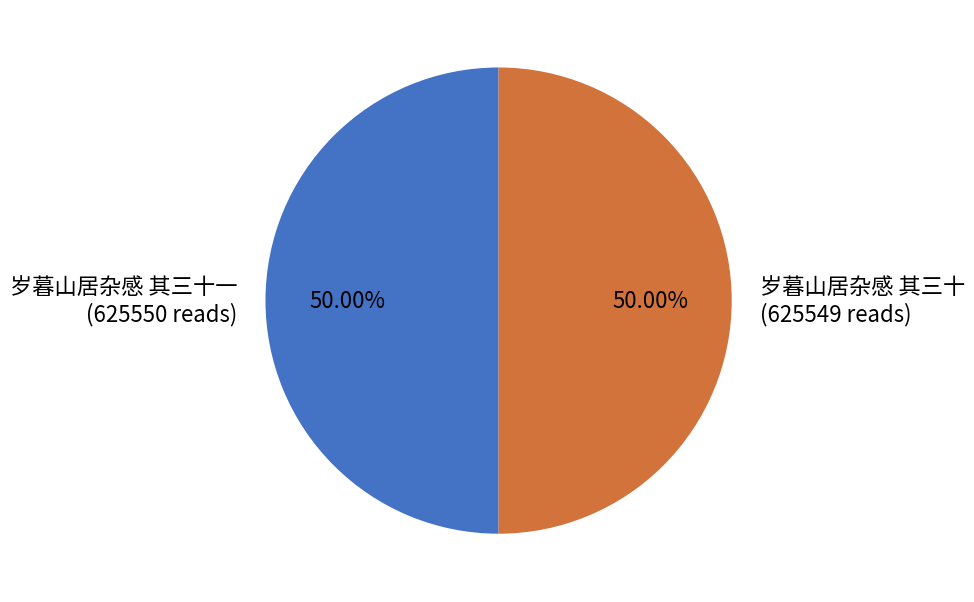

Do 岁暮山居杂感 其三十 and 岁暮山居杂感 其三十一 together represent more than half of the pie?

Yes